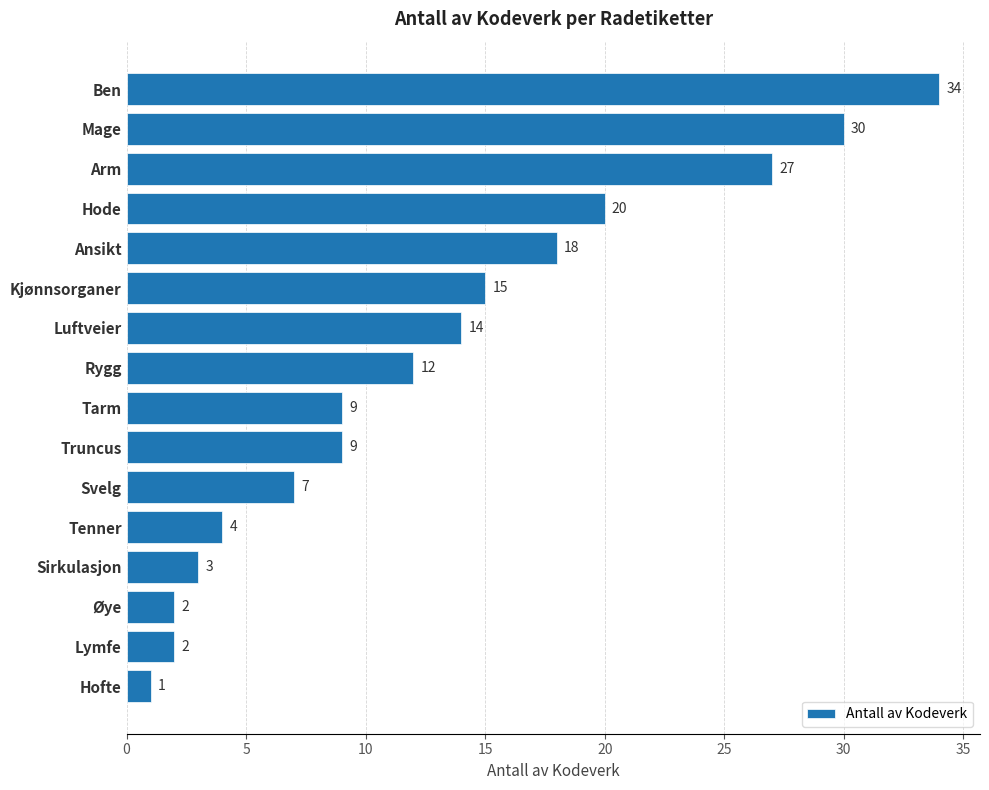

At which label is the value closest to 17?

Ansikt